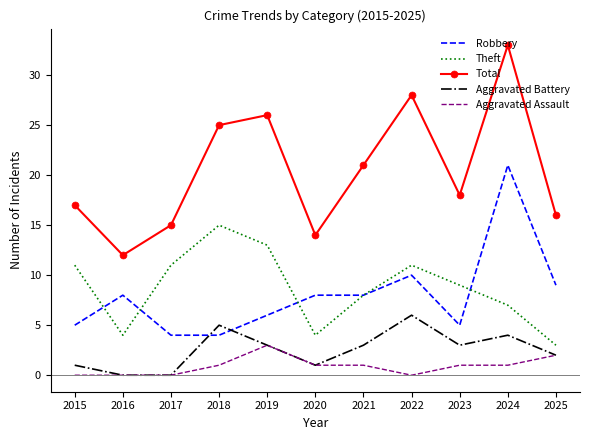

What are all the series names shown in the legend?

Robbery, Theft, Total, Aggravated Battery, Aggravated Assault